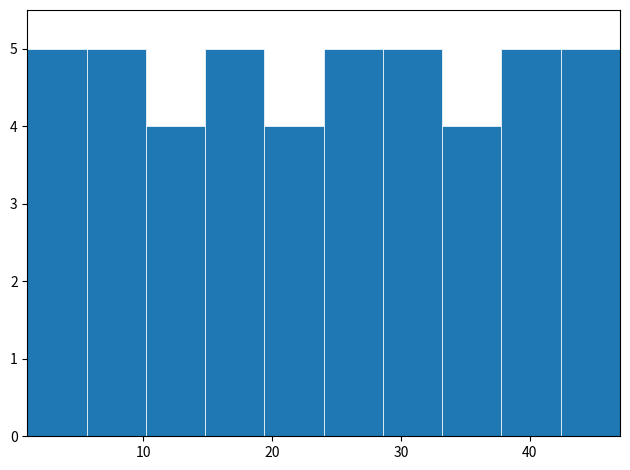

Reading left to right, transcribe this chart: for each bar, give the range it covers on the x-axis and its height. Neither the bar edges nor the heights are printed on the chart, so give them approximately, as read against the axes.

1.0 to 5.6: 5
5.6 to 10.2: 5
10.2 to 14.8: 4
14.8 to 19.4: 5
19.4 to 24.0: 4
24.0 to 28.6: 5
28.6 to 33.2: 5
33.2 to 37.8: 4
37.8 to 42.4: 5
42.4 to 47.0: 5